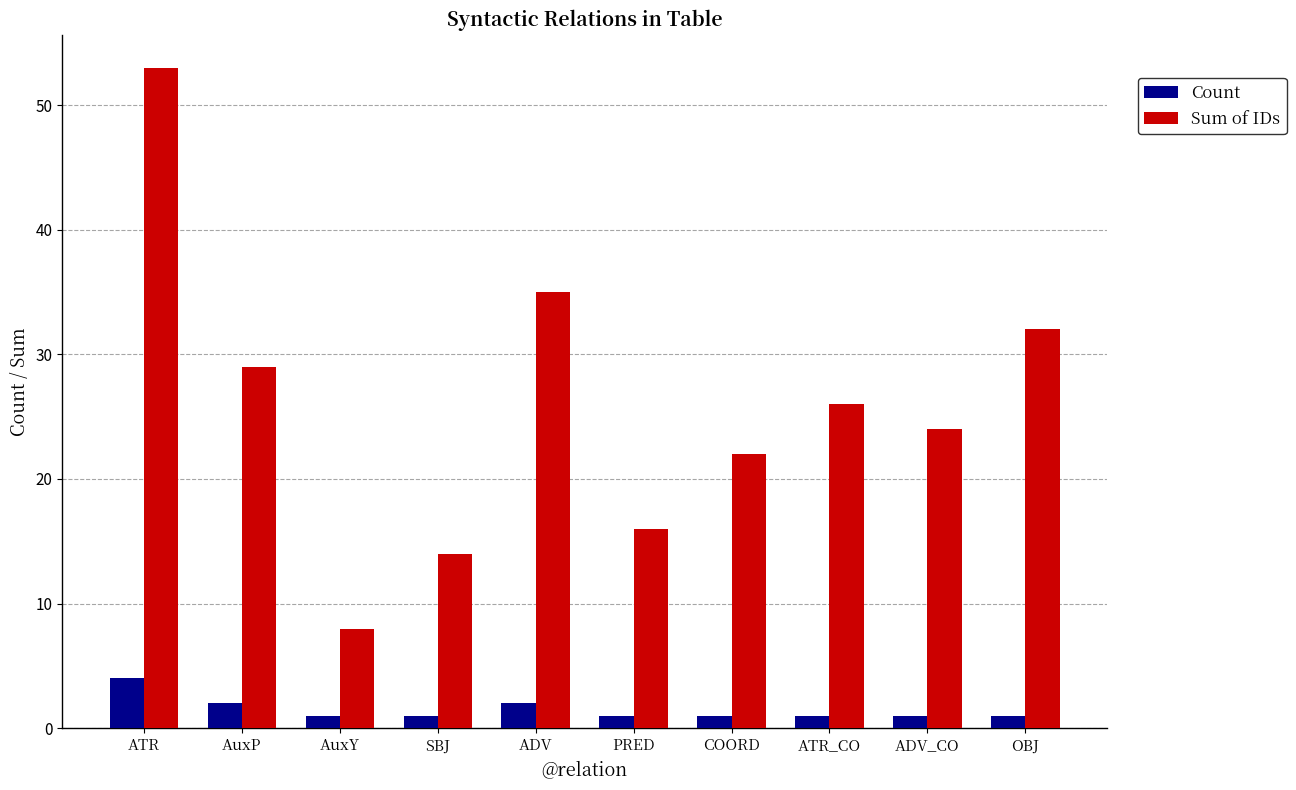

Reading left to right, what are all the values shown in this chart?

Count: ATR=4	AuxP=2	AuxY=1	SBJ=1	ADV=2	PRED=1	COORD=1	ATR_CO=1	ADV_CO=1	OBJ=1
Sum of IDs: ATR=53	AuxP=29	AuxY=8	SBJ=14	ADV=35	PRED=16	COORD=22	ATR_CO=26	ADV_CO=24	OBJ=32